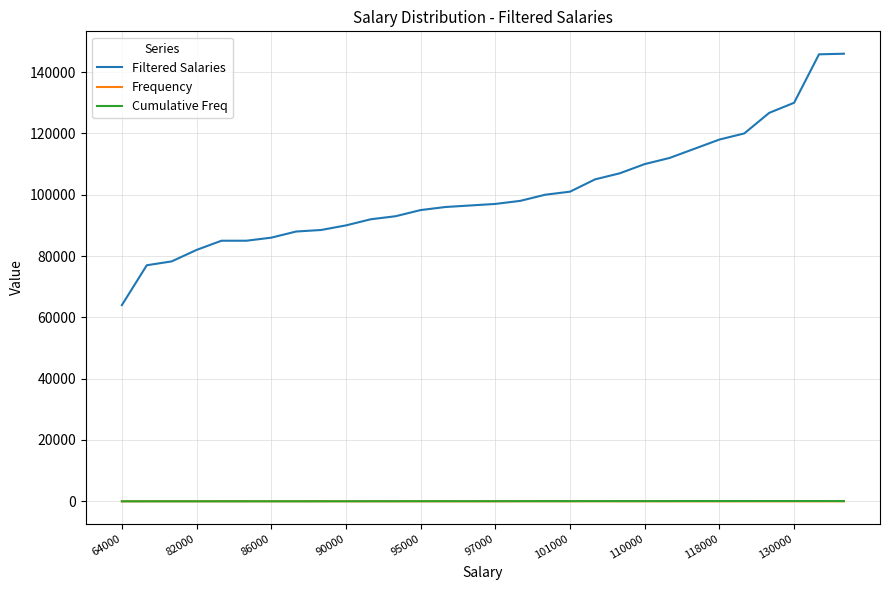

What is the maximum value for Filtered Salaries?

146000